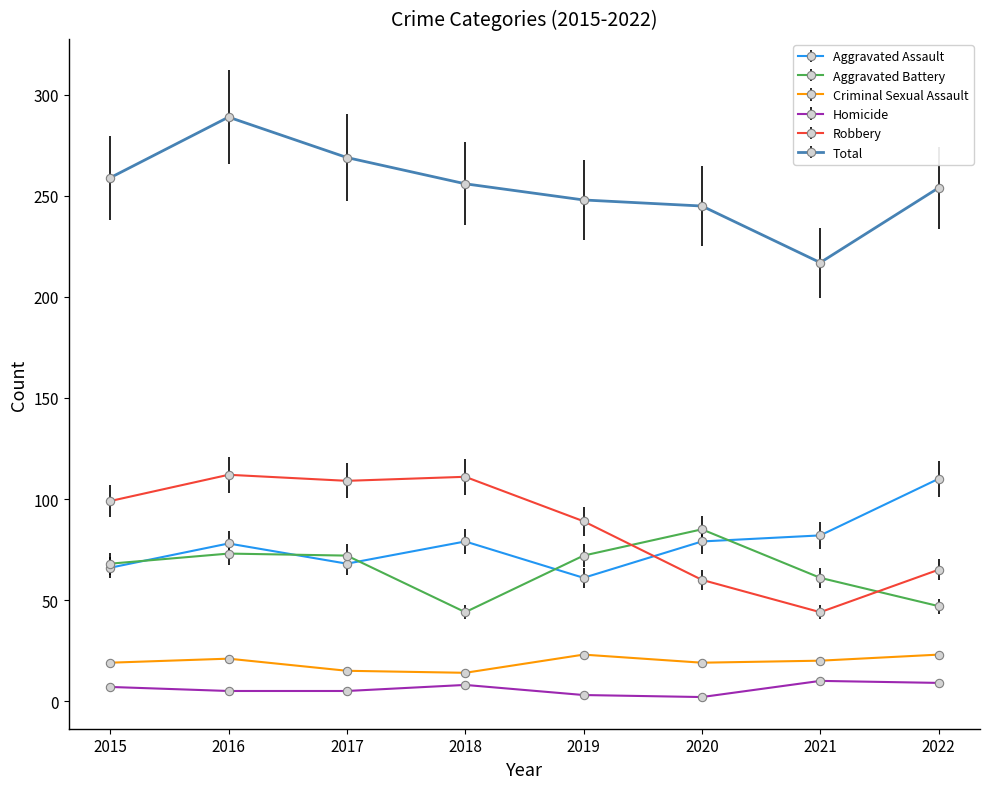

How many times do Aggravated Battery and Robbery cross each other?

2